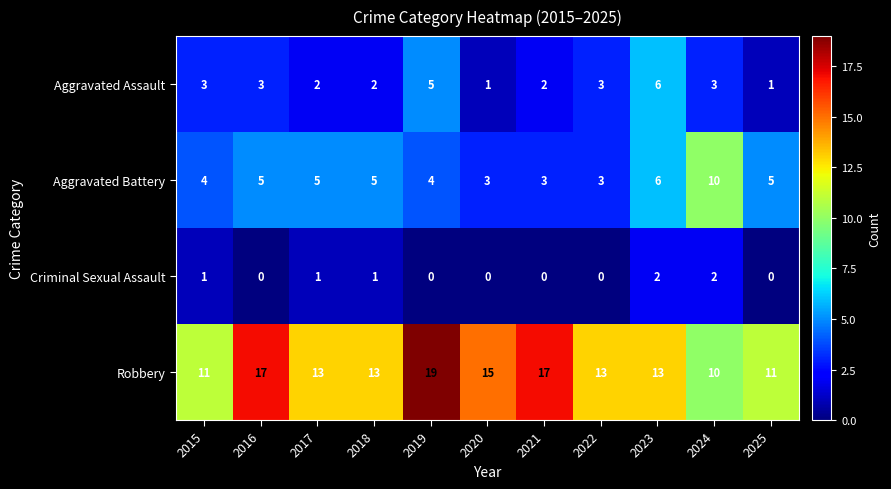

At which label is Aggravated Battery closest to 6?

2023